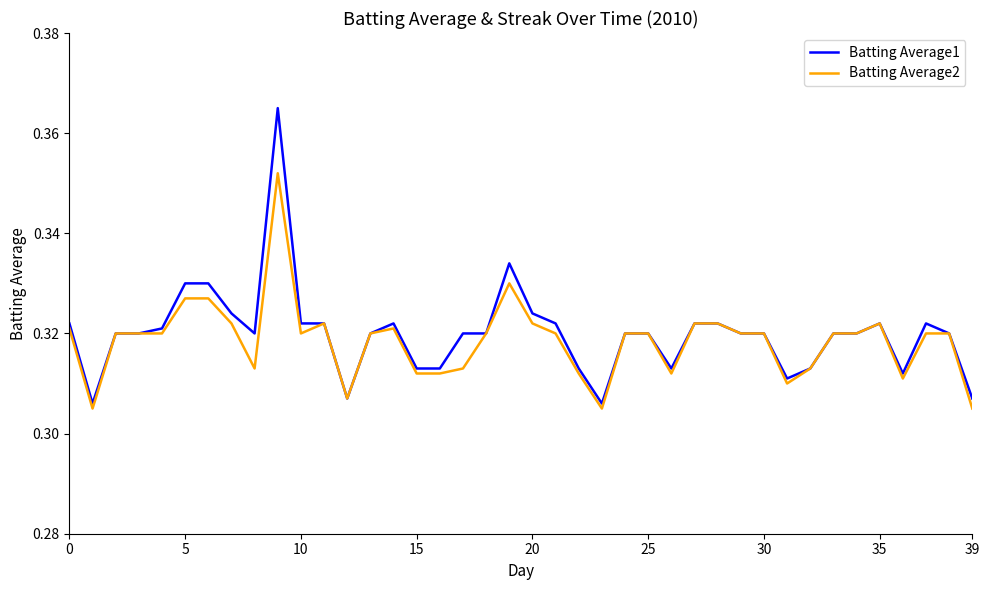

Which series has the widest spread of values?

Batting Average1